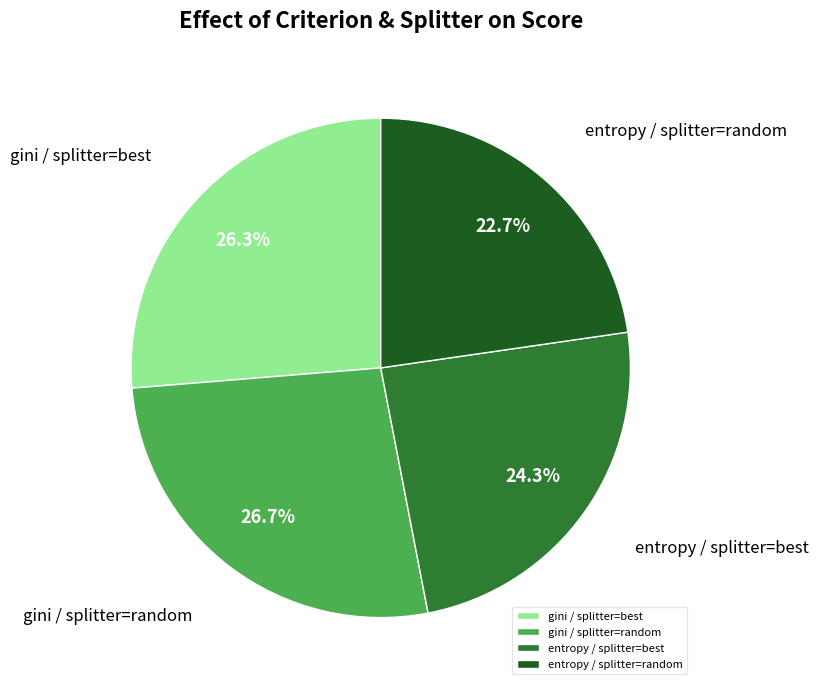

True or false: gini / splitter=random accounts for 27% of the total.

True